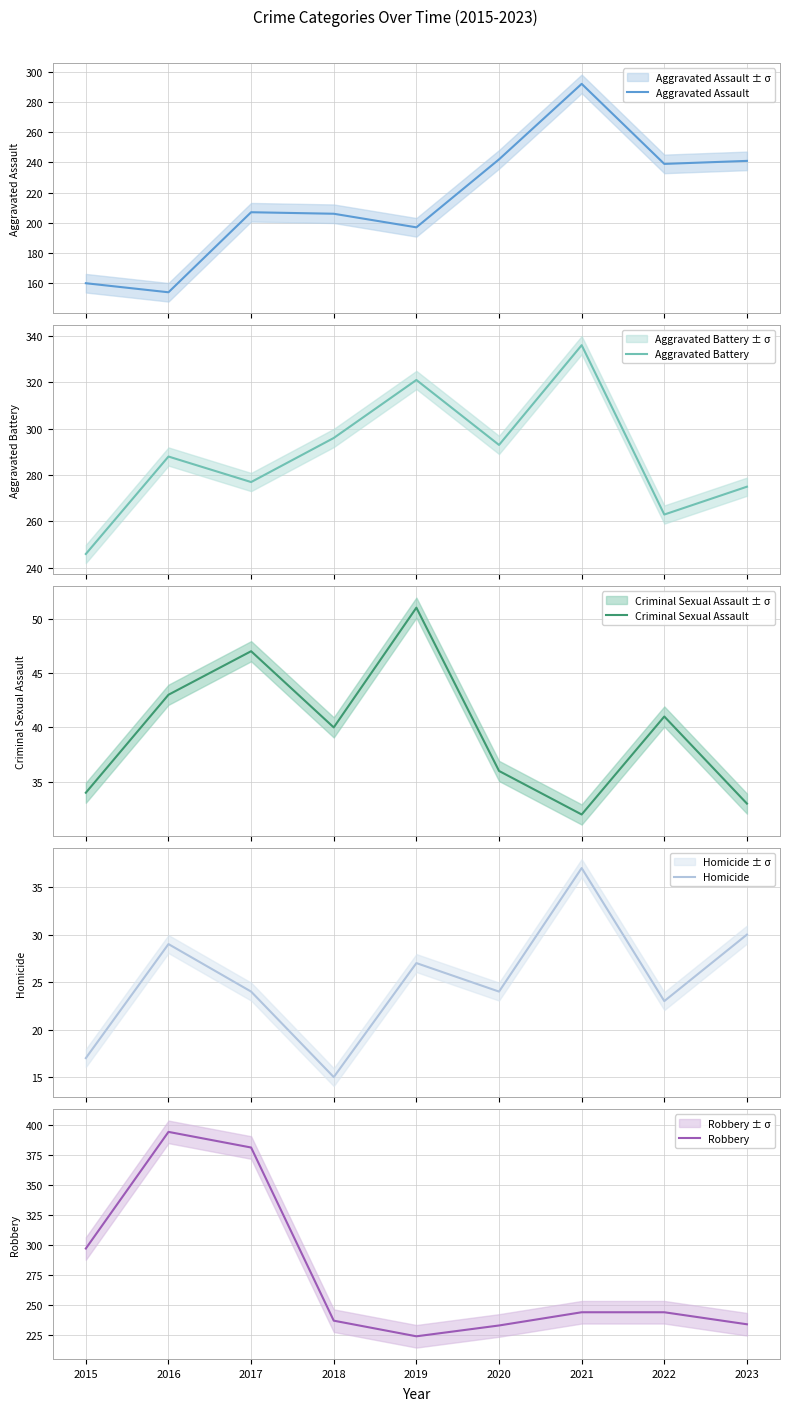

What value does the Aggravated Battery series have at 2017, to the nearest 5?

275